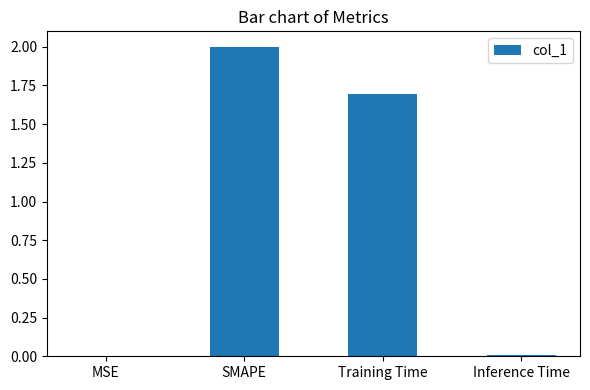

Which category has the highest value across all series?

SMAPE